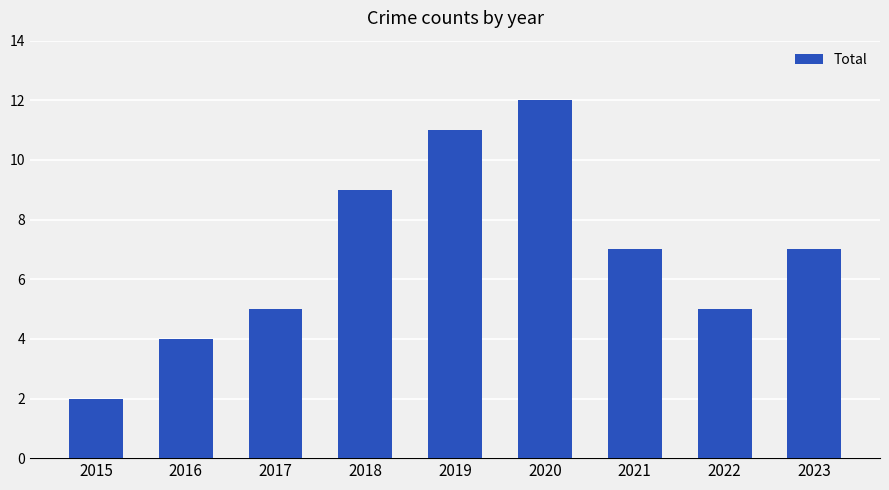

The value at 2022 is 9. True or false?

False